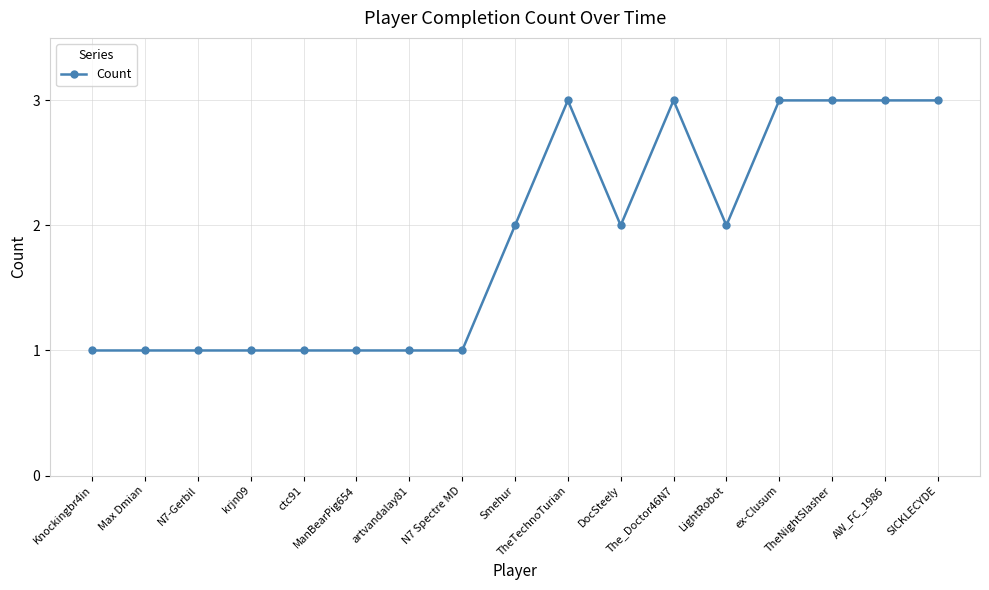

What is the value of the 4th point from the left?

1